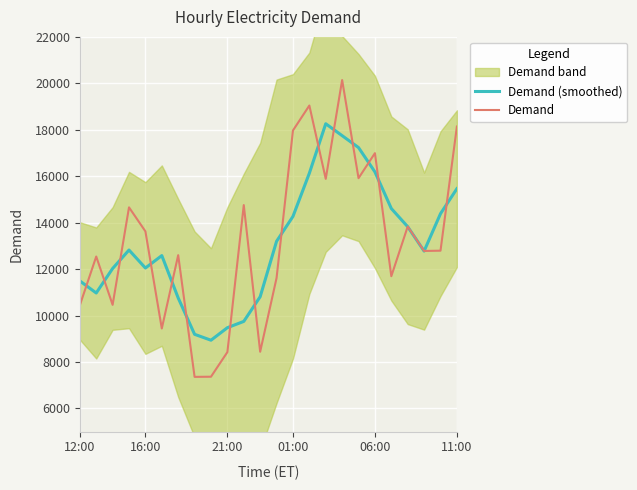

The value of Demand (smoothed) at 16:00 is 12045.8. True or false?

True